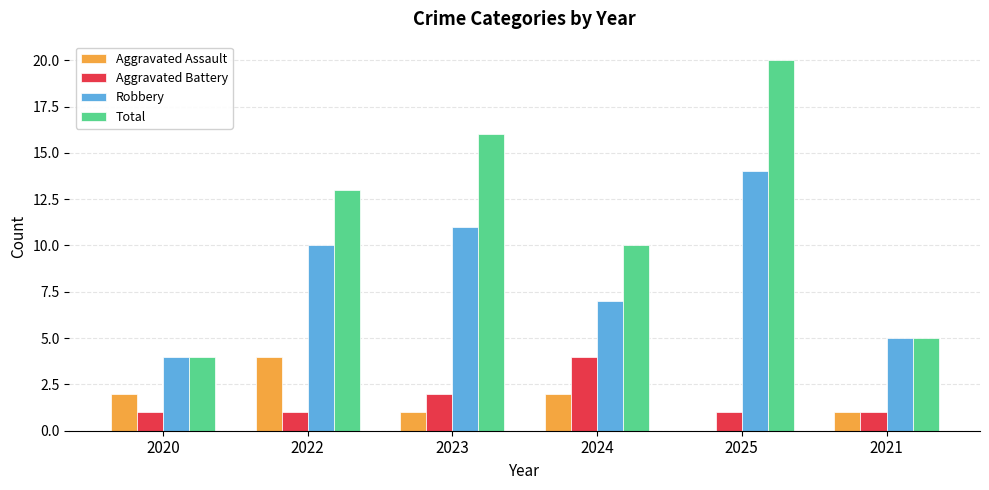

Is it true that Total equals 8 at 2023?

False